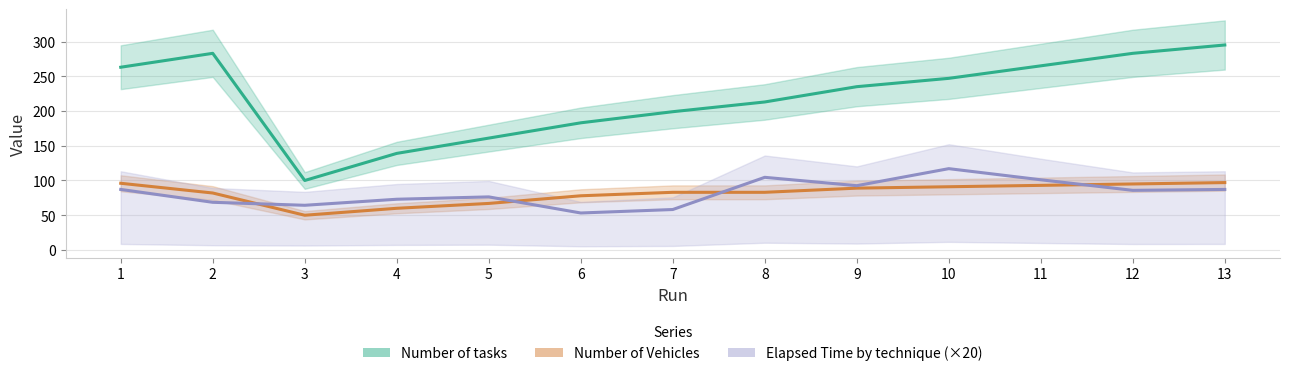

How many lines are shown in the chart?

3